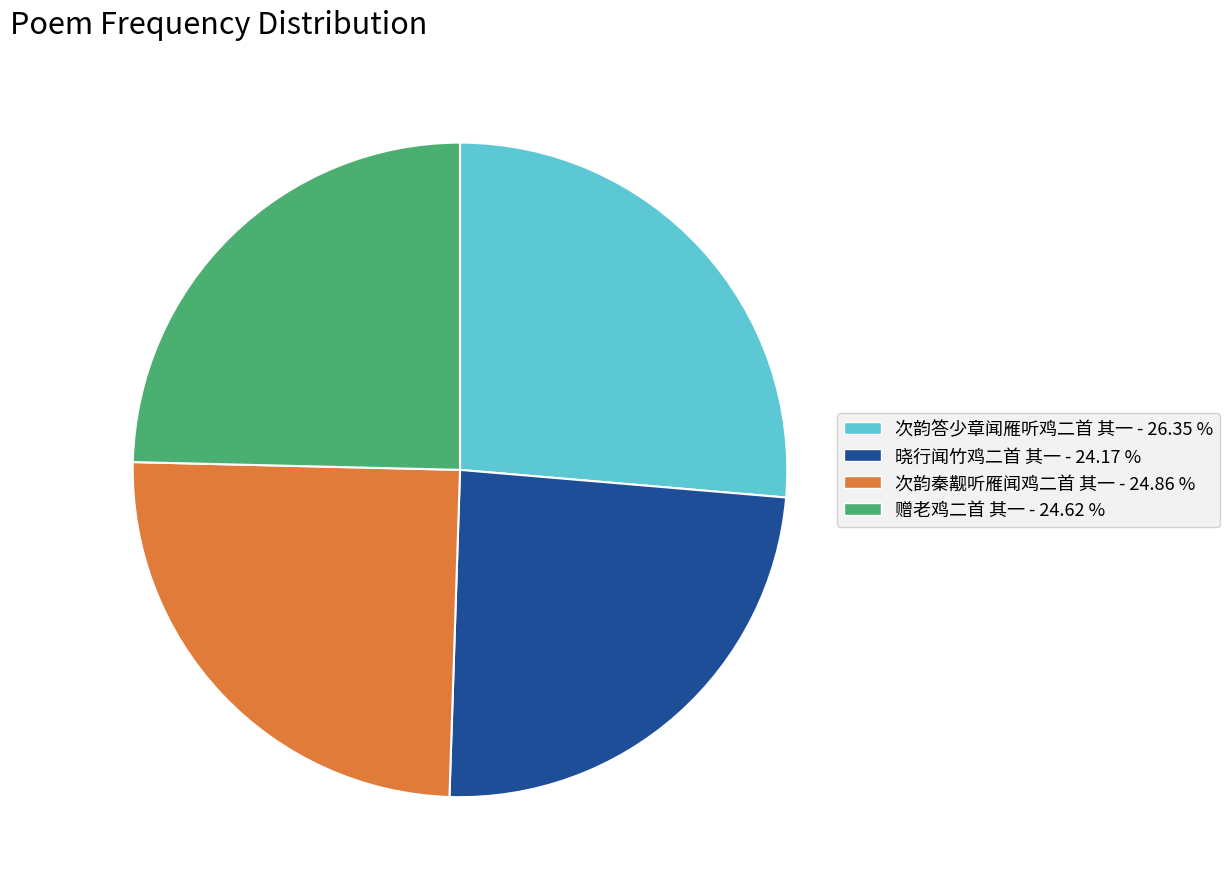

Does any single category account for the majority?

No